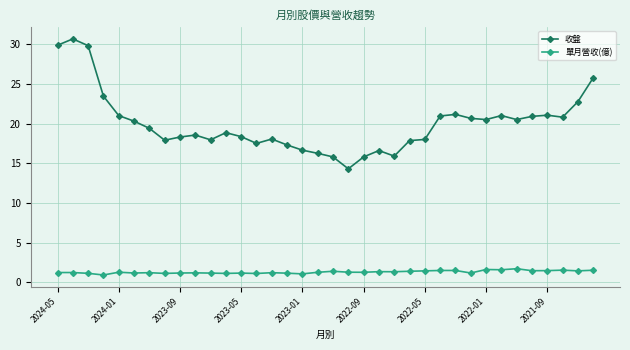

True or false: 單月營收(億) and 收盤 intersect in this chart.

False